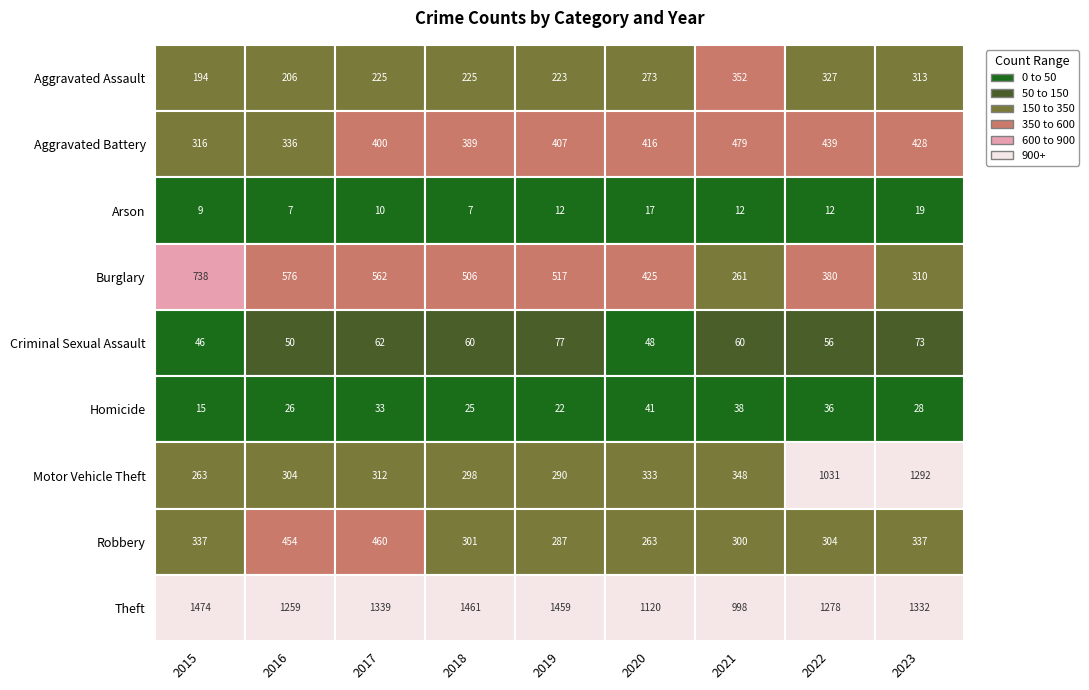

Reading left to right, extract all data points from this chart.

Aggravated Assault: 2015=194	2016=206	2017=225	2018=225	2019=223	2020=273	2021=352	2022=327	2023=313
Aggravated Battery: 2015=316	2016=336	2017=400	2018=389	2019=407	2020=416	2021=479	2022=439	2023=428
Arson: 2015=9	2016=7	2017=10	2018=7	2019=12	2020=17	2021=12	2022=12	2023=19
Burglary: 2015=738	2016=576	2017=562	2018=506	2019=517	2020=425	2021=261	2022=380	2023=310
Criminal Sexual Assault: 2015=46	2016=50	2017=62	2018=60	2019=77	2020=48	2021=60	2022=56	2023=73
Homicide: 2015=15	2016=26	2017=33	2018=25	2019=22	2020=41	2021=38	2022=36	2023=28
Motor Vehicle Theft: 2015=263	2016=304	2017=312	2018=298	2019=290	2020=333	2021=348	2022=1031	2023=1292
Robbery: 2015=337	2016=454	2017=460	2018=301	2019=287	2020=263	2021=300	2022=304	2023=337
Theft: 2015=1474	2016=1259	2017=1339	2018=1461	2019=1459	2020=1120	2021=998	2022=1278	2023=1332